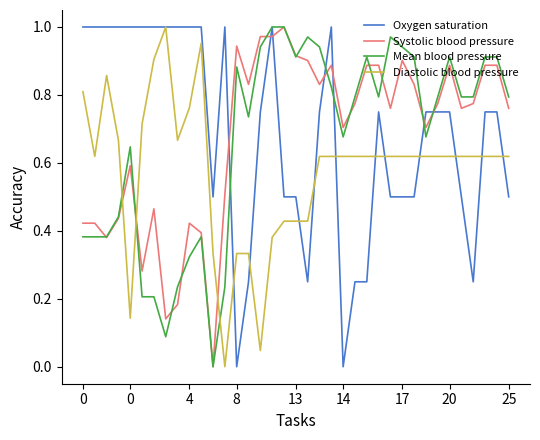

At how many categories does at least one series exceed 0?

37